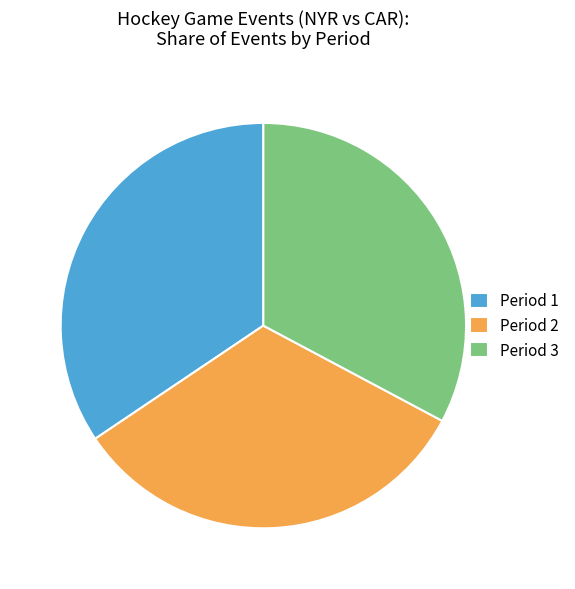

What is the ratio of the value at Period 3 to the value at Period 2?

1.0